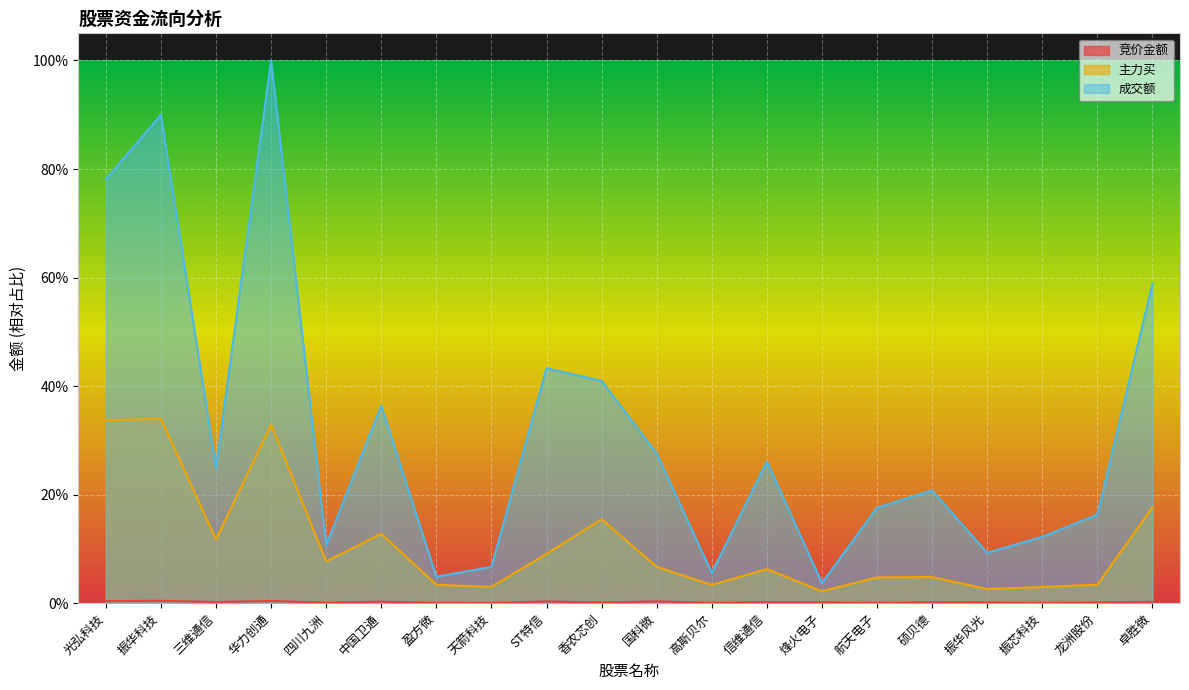

How many interior local valleys does the 主力买 series have?

6